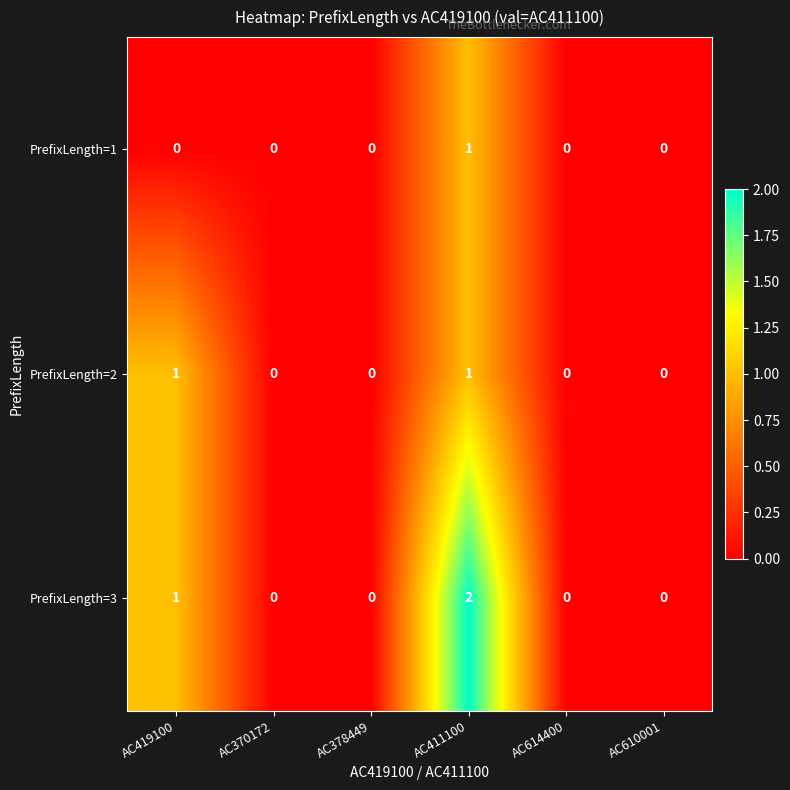

What is the spread (max minus min) of values at AC419100?

1